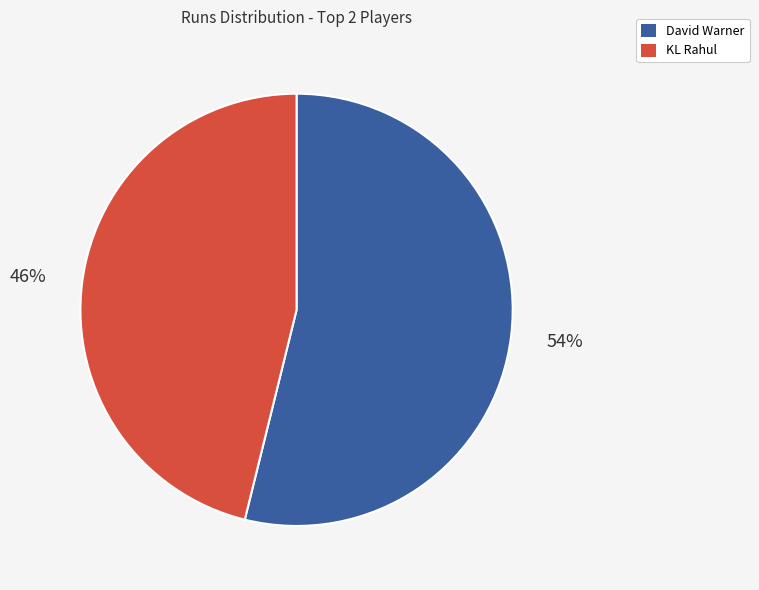

How many slices are in this pie chart?

2